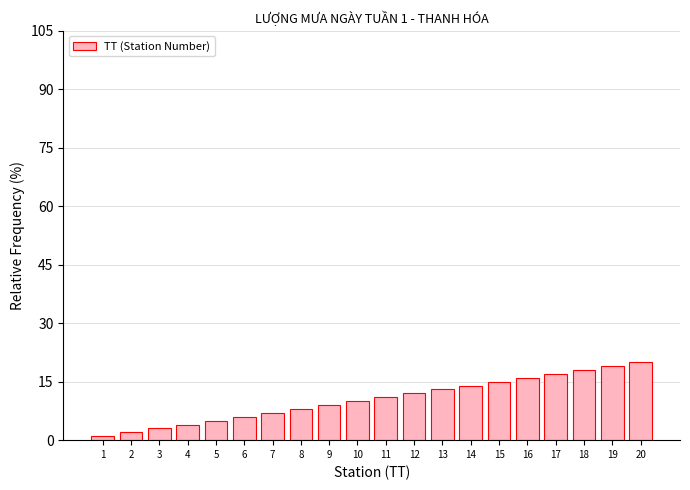

What is the smallest value displayed?

1